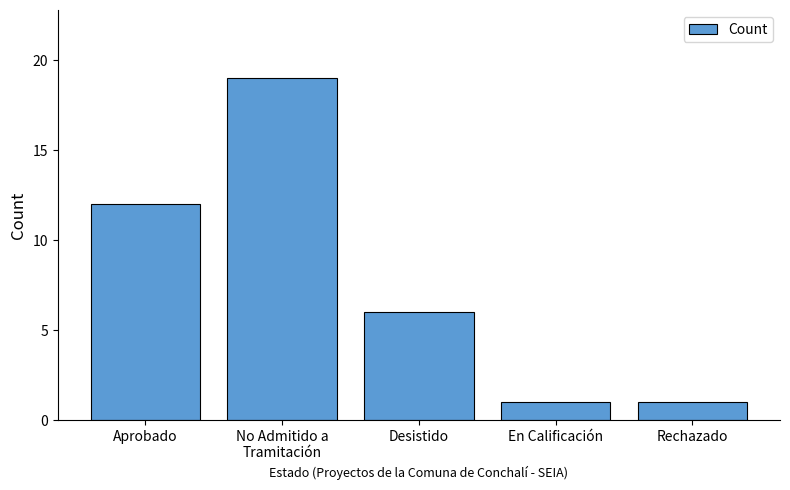

What is the ratio of the value at Desistido to the value at Rechazado?

6.0